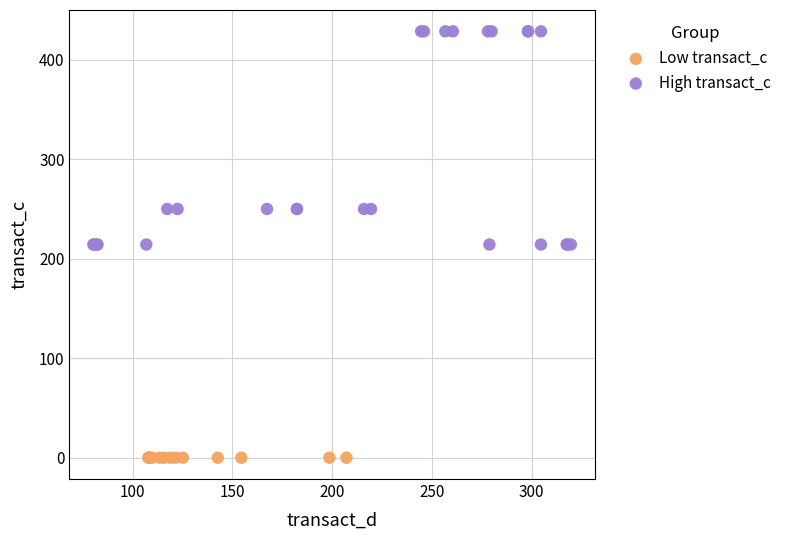

Which series reaches the minimum Y coordinate?

Low transact_c